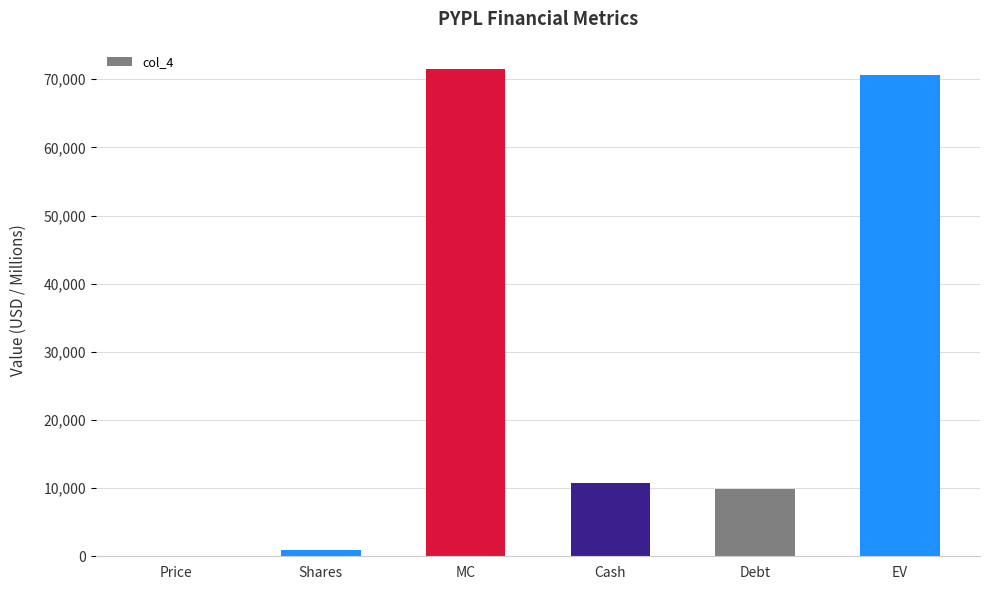

Between Debt and EV, which is larger?

EV